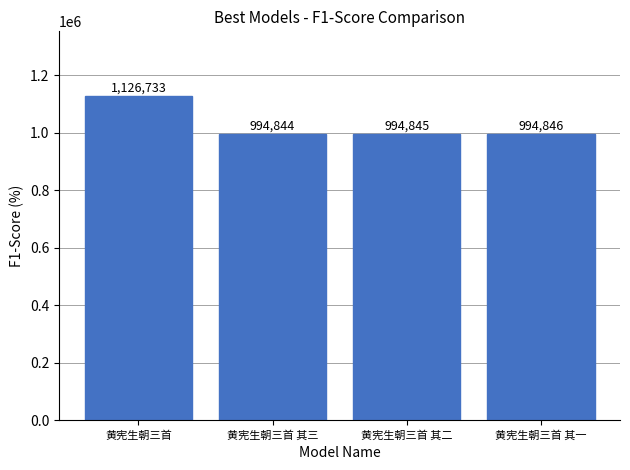

How many bars are there in total?

4